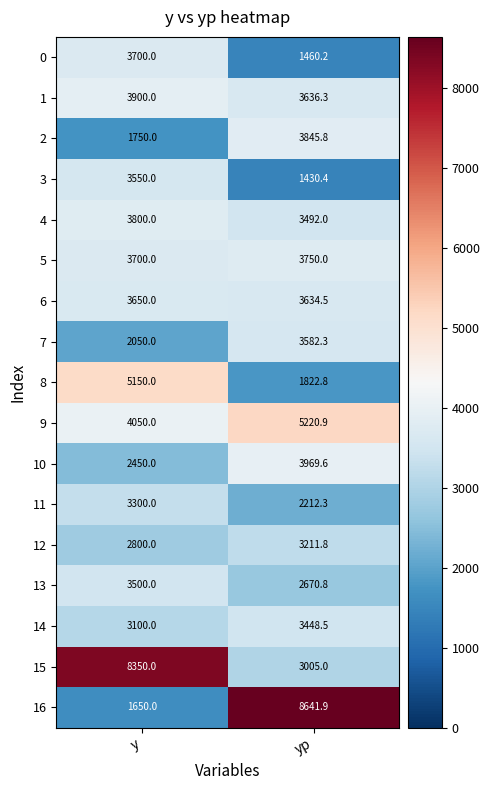

What is the sum of all 12 values?

6011.8